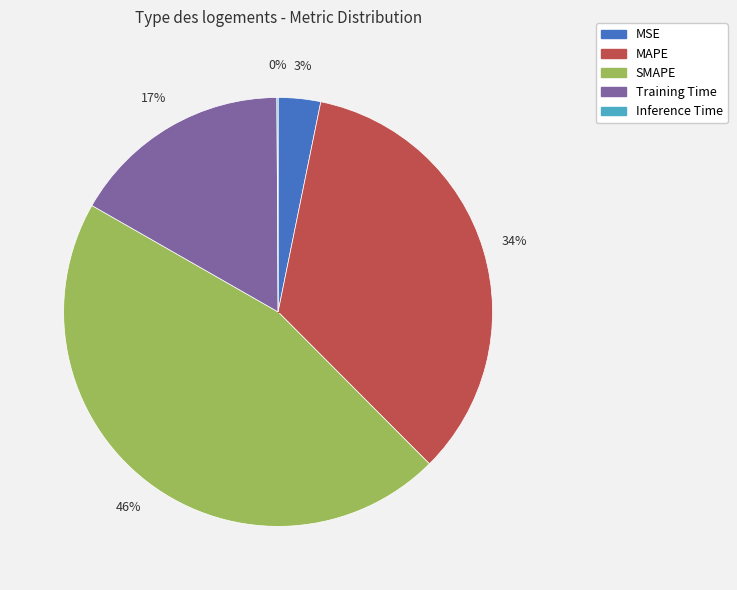

Does any single category account for the majority?

No